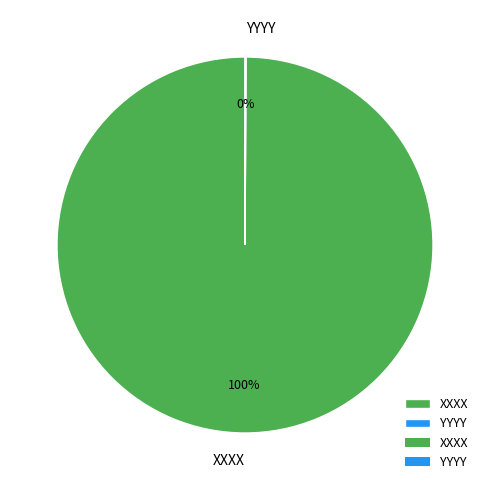

What percentage is the XXXX slice, to the nearest percent?

100%